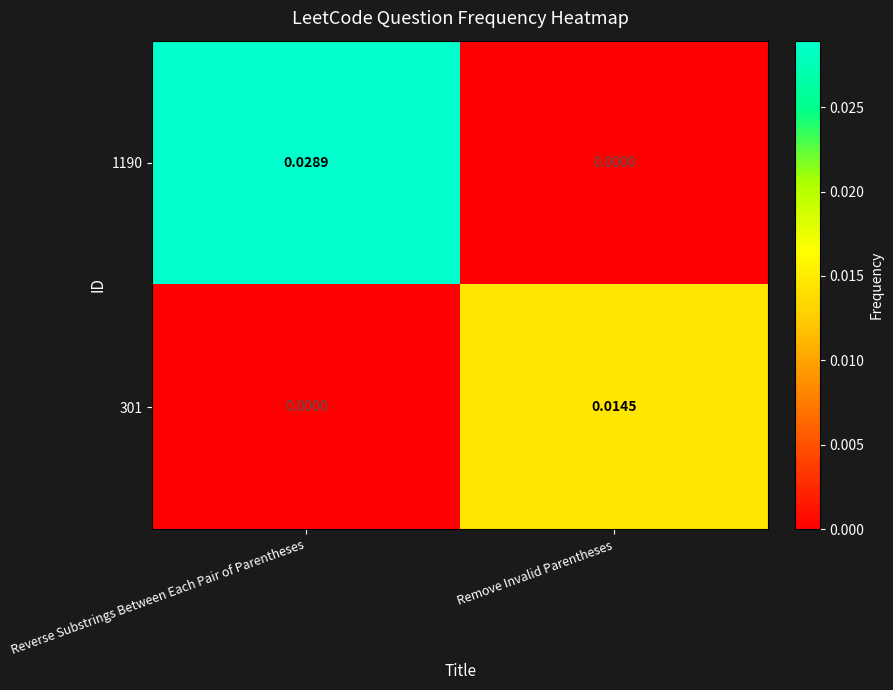

At which category is the sum across all series the highest?

Reverse Substrings Between Each Pair of Parentheses